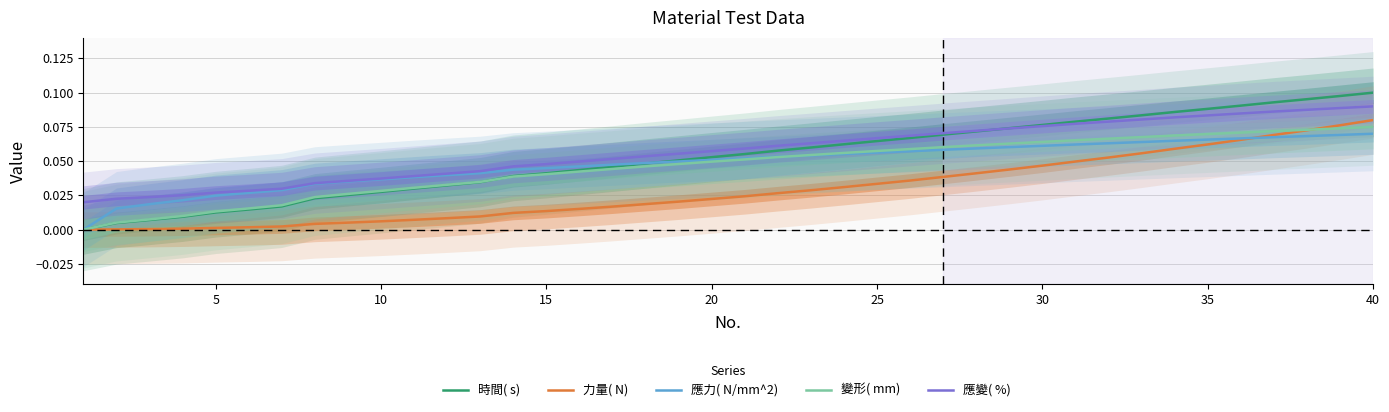

Count the 應變( %)  values in the range 0 to 1.

40